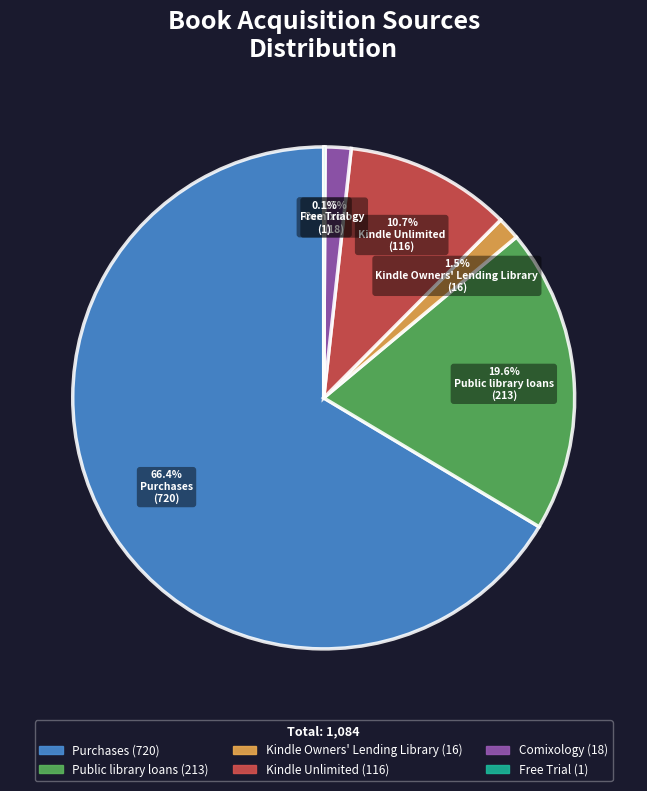

Does Purchases account for over 50% of the chart?

Yes